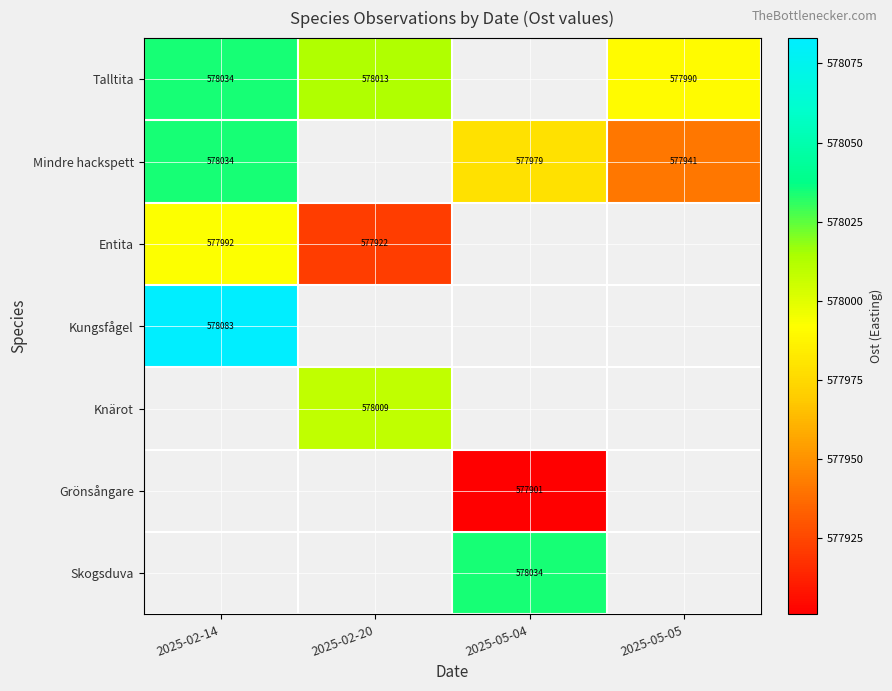

Is it true that Skogsduva equals 185312 at 2025-05-04?

False